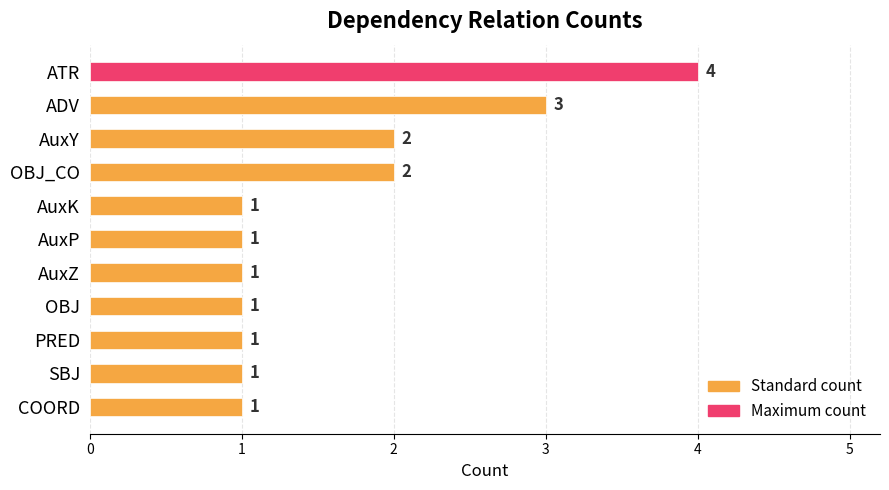

The value at COORD is 1. True or false?

True